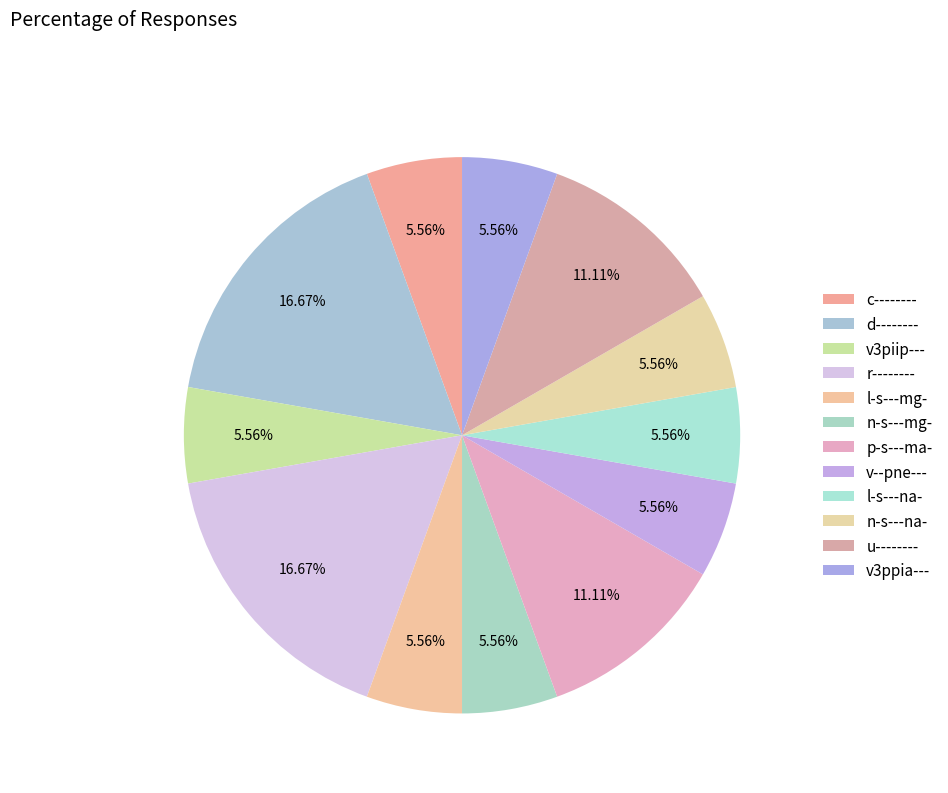

How many slices are in this pie chart?

12